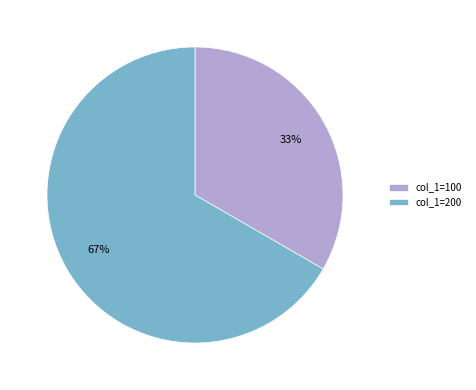

To the nearest percent, what percentage of the pie is col_1=100?

33%